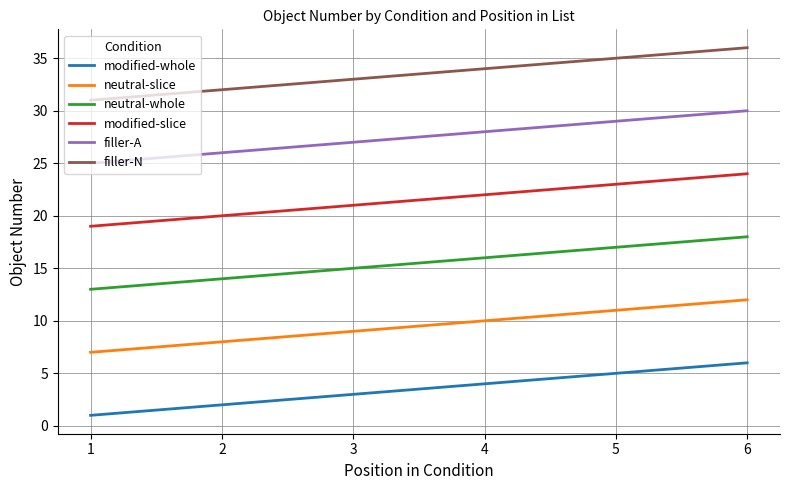

At which label is modified-whole closest to 3?

3